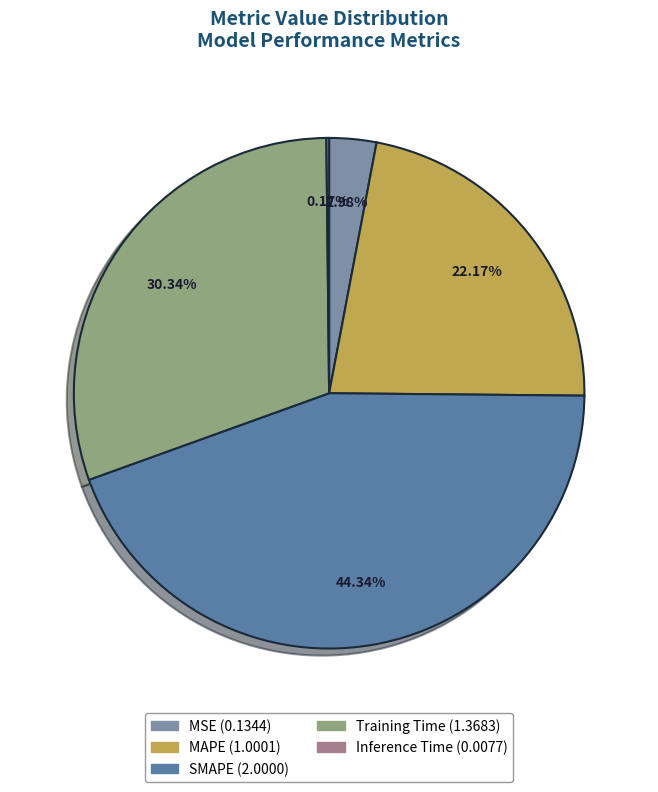

Combined, what portion of the pie is Training Time and MAPE?

52.5%